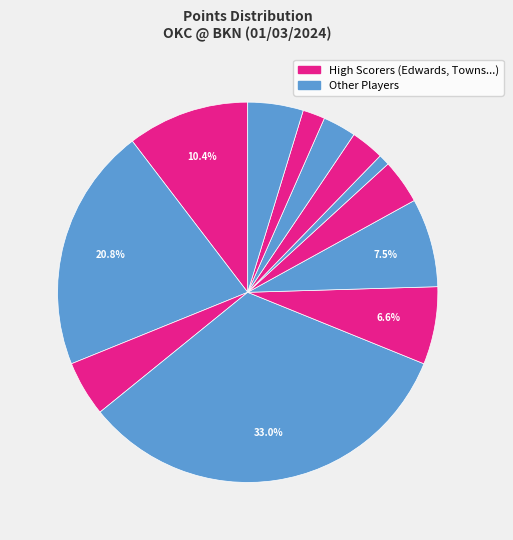

How many slices are in this pie chart?

12